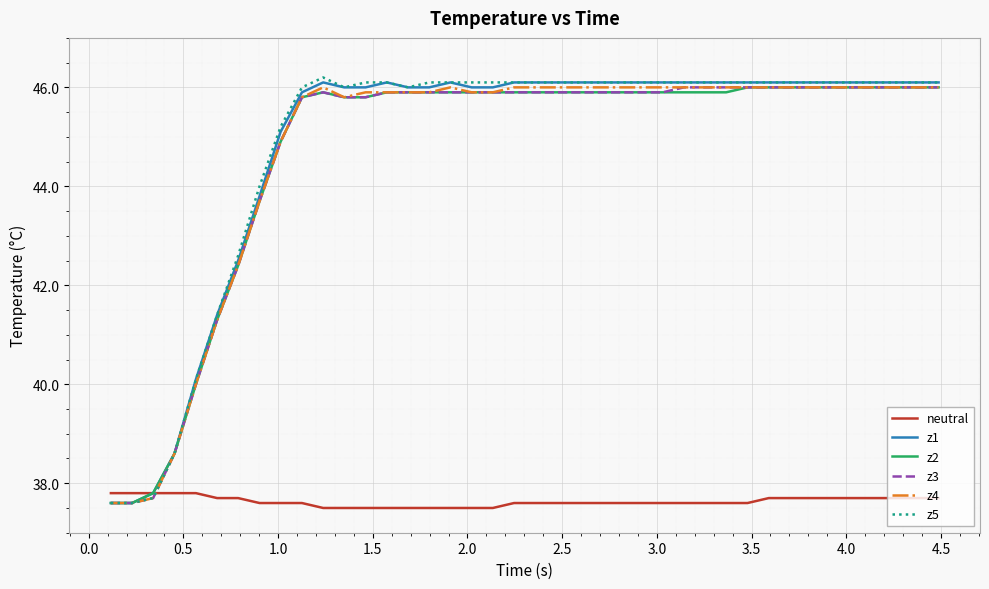

What is the smallest value displayed?

37.5